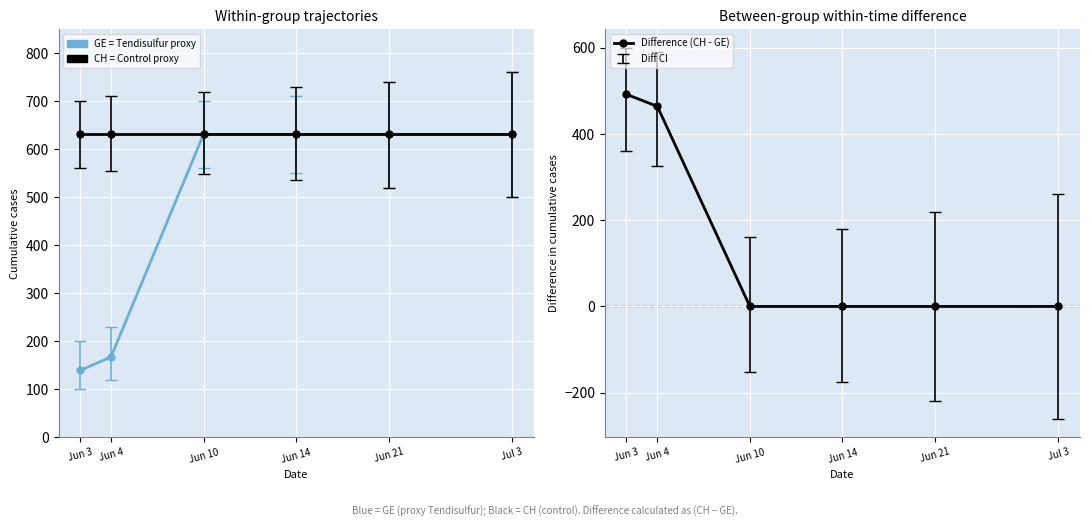

True or false: CH (Total) has a value of 631 at Jul 3.

True